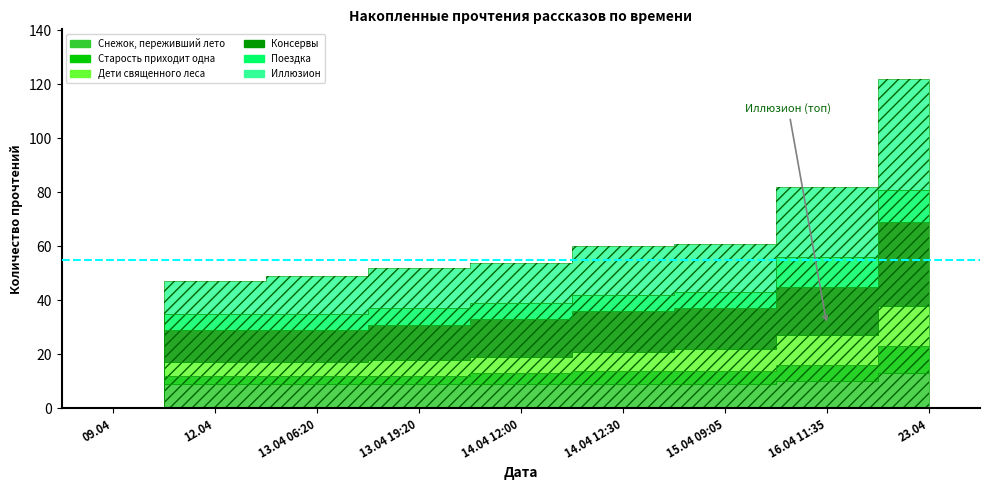

Reading left to right, list all the values displayed in this chart.

Снежок, переживший лето: 0	9	9	9	9	9	9	10	13
Старость приходит одна: 0	3	3	3	4	5	5	6	10
Дети священного леса: 0	5	5	6	6	7	8	11	15
Консервы: 0	12	12	13	14	15	15	18	31
Поездка: 0	6	6	6	6	6	6	11	12
Иллюзион: 0	12	14	15	15	18	18	26	41